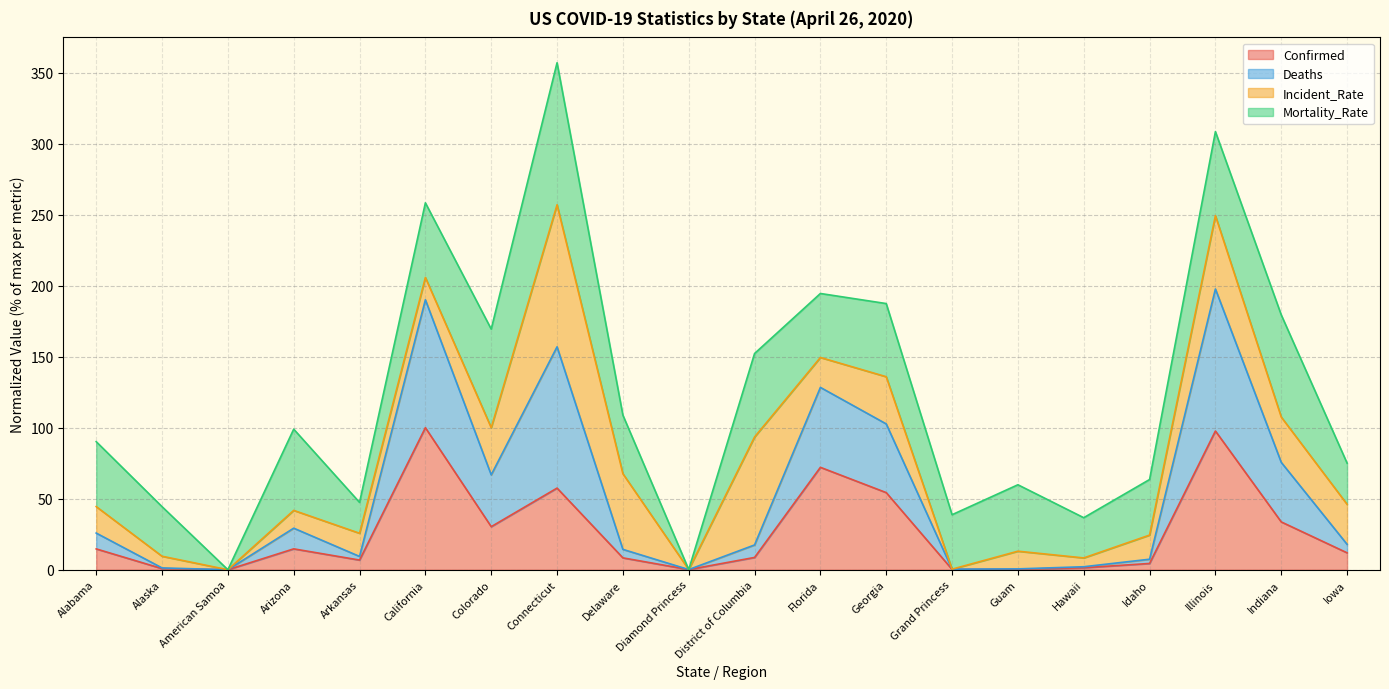

True or false: Confirmed and Deaths cross at least once.

False